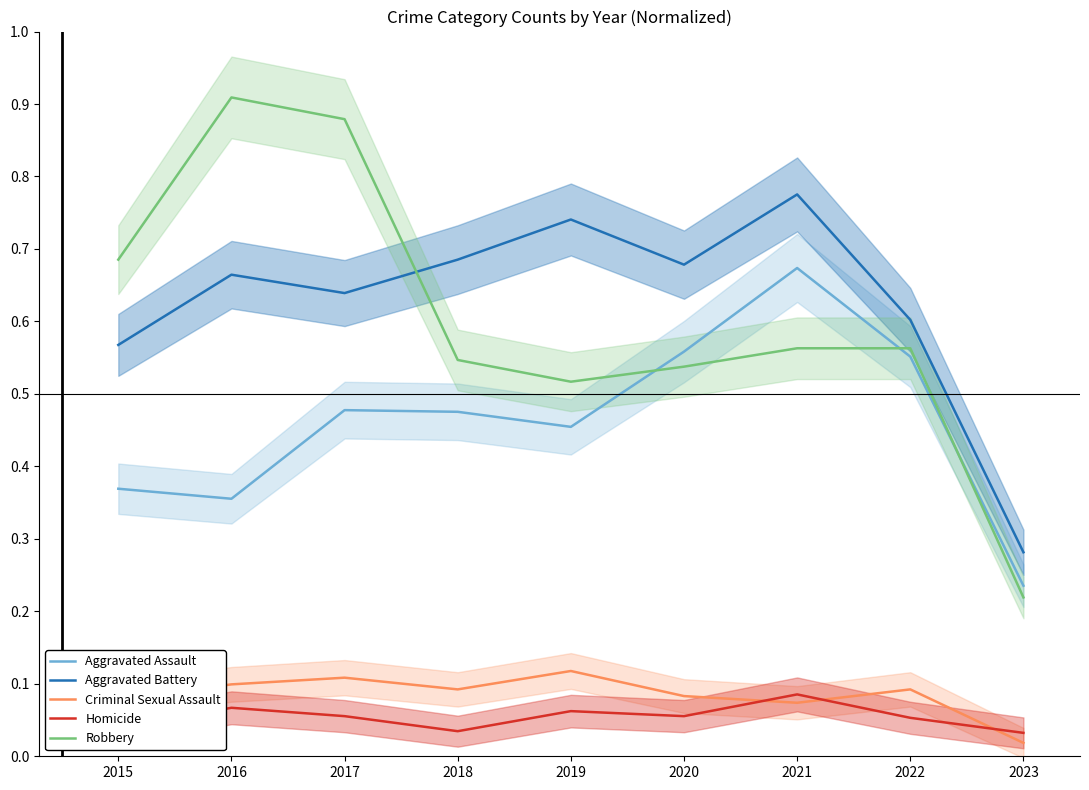

At how many categories does at least one series exceed 0?

9